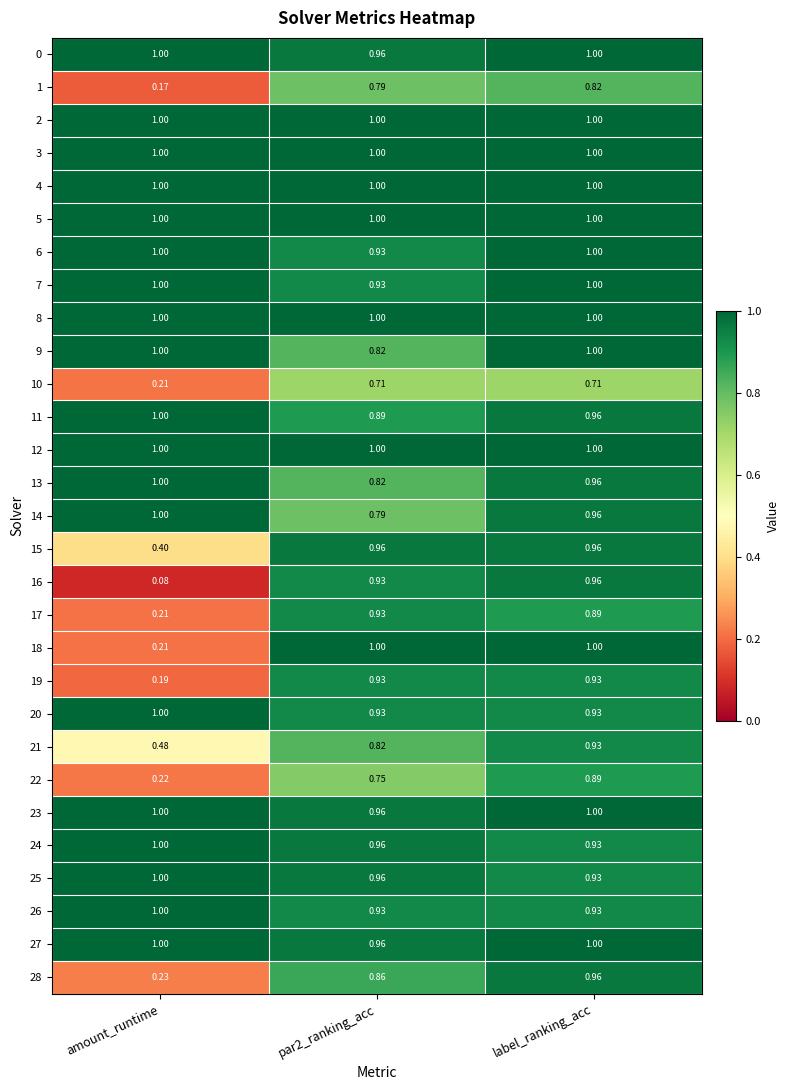

What is the maximum value shown in the chart?

1.0